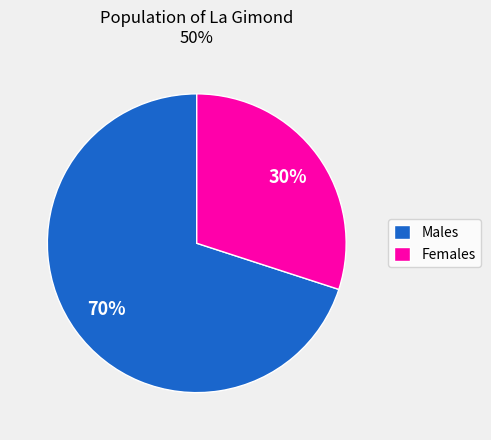

Count the number of slices in the pie.

2